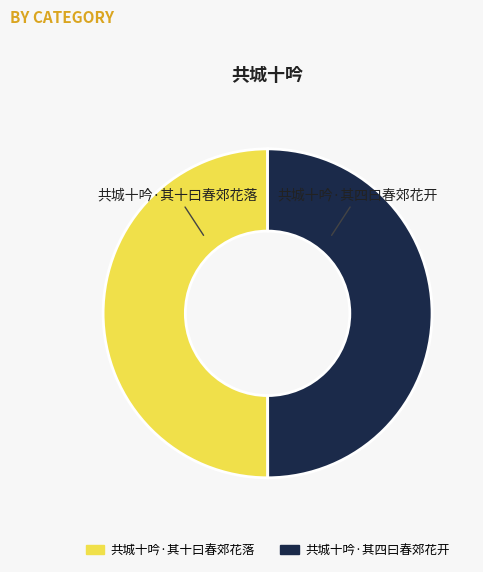

Combined, do 共城十吟·其四曰春郊花开 and 共城十吟·其十曰春郊花落 account for over 50%?

Yes